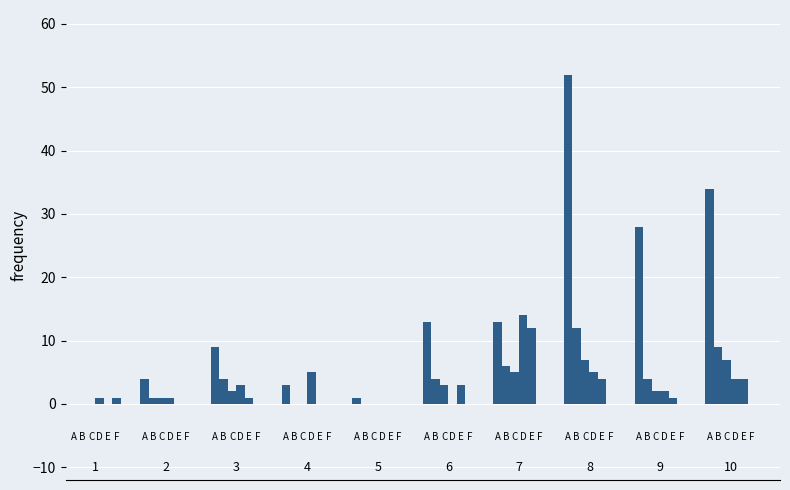

The value of non present species 1st threshold at 6 is -1. True or false?

False